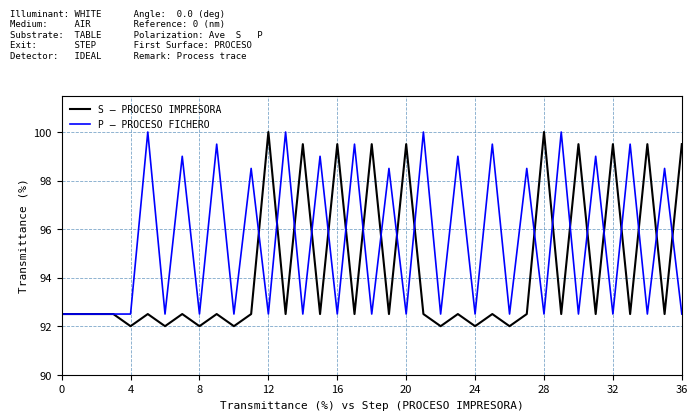

What is the minimum value shown in the chart?

92.0